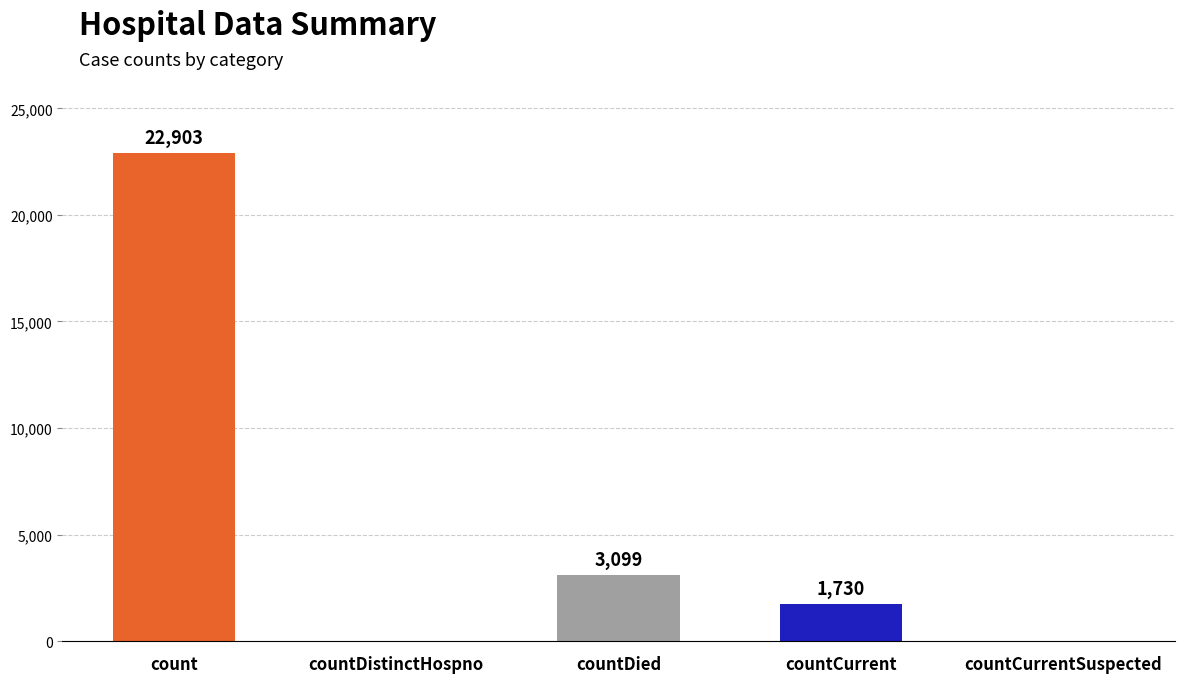

What is the sum of all values?

27732